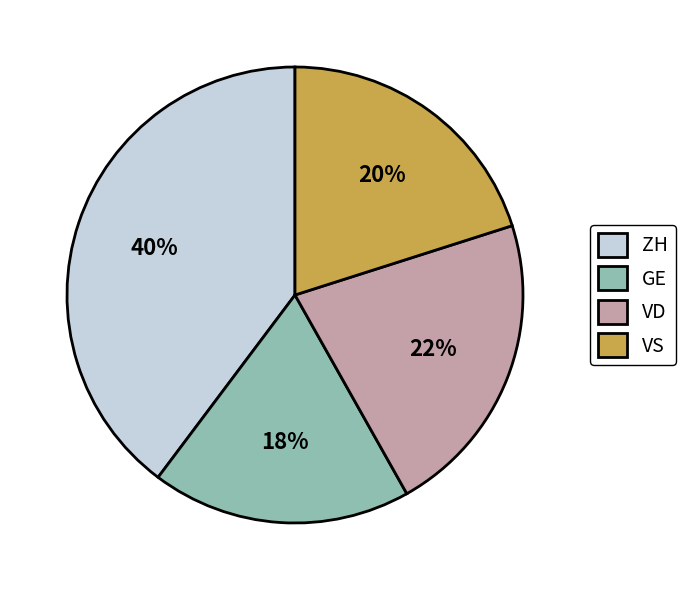

What percentage is the GE slice, to the nearest percent?

18%